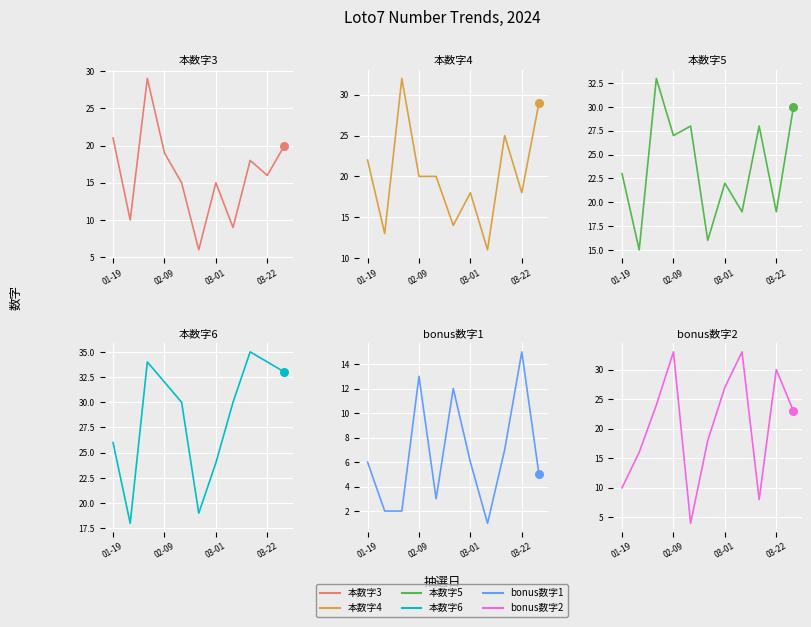

What is the total value across all series at 03-01?

112